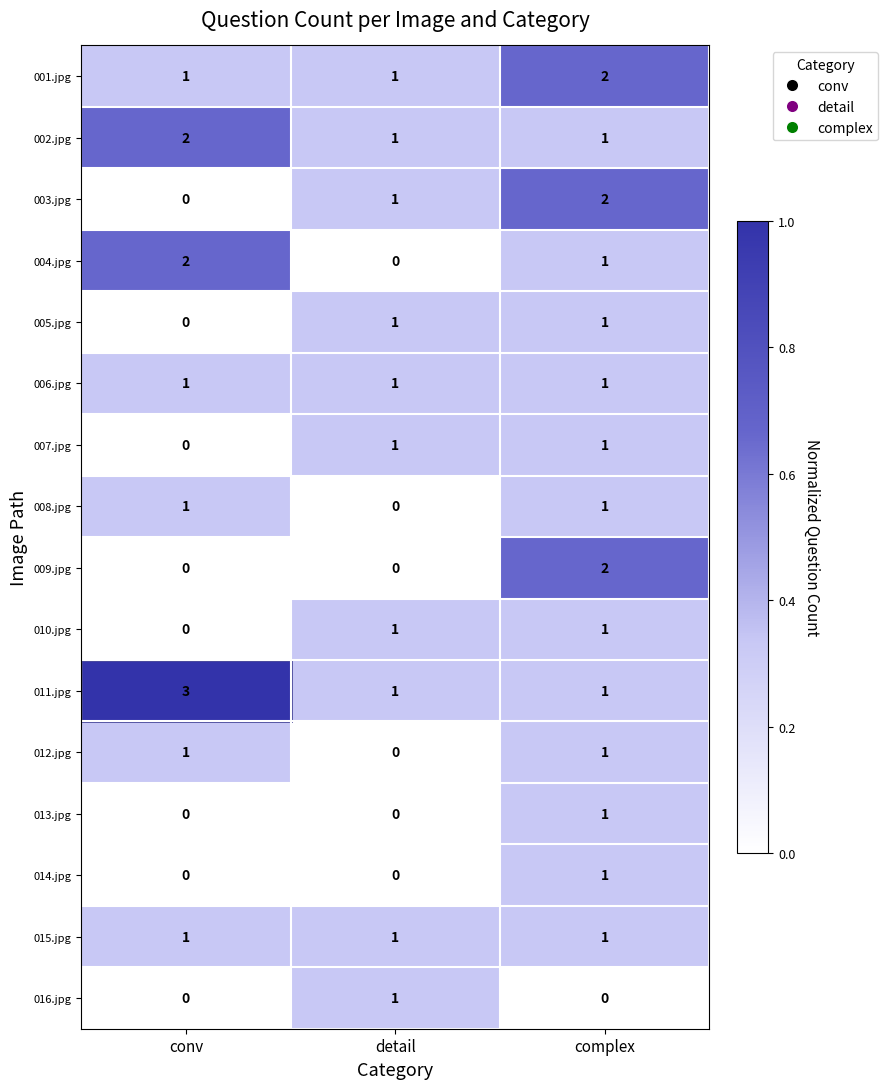

What is the difference between the highest and lowest values at conv?

3